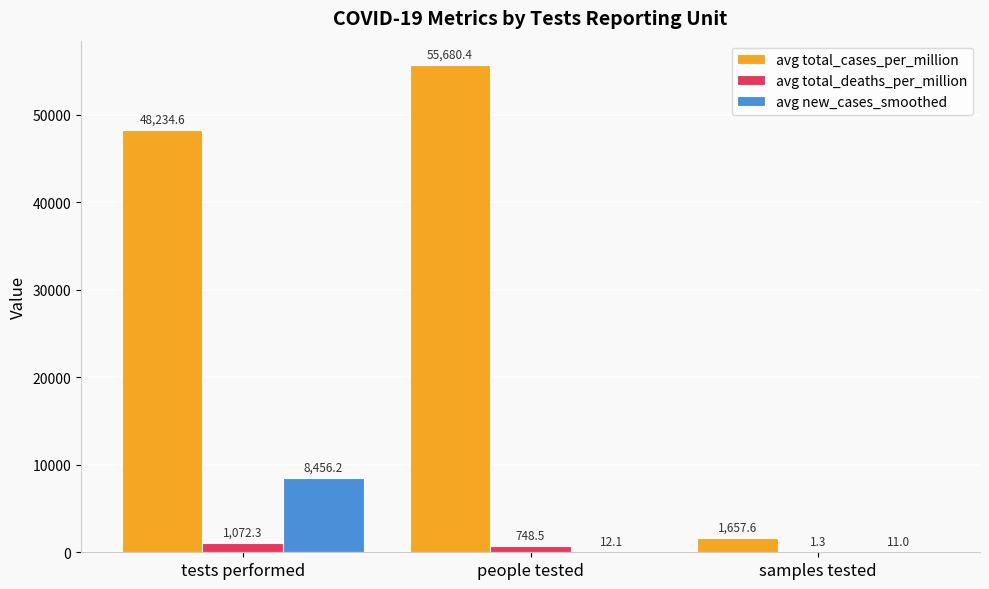

What is the highest value of the avg total_deaths_per_million series?

1072.3